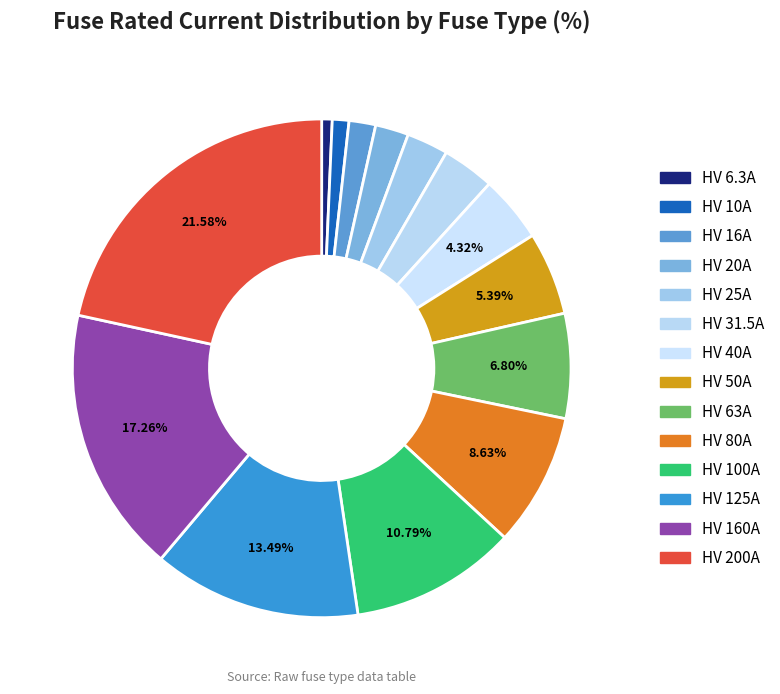

To the nearest percent, what portion does HV 25A represent?

3%